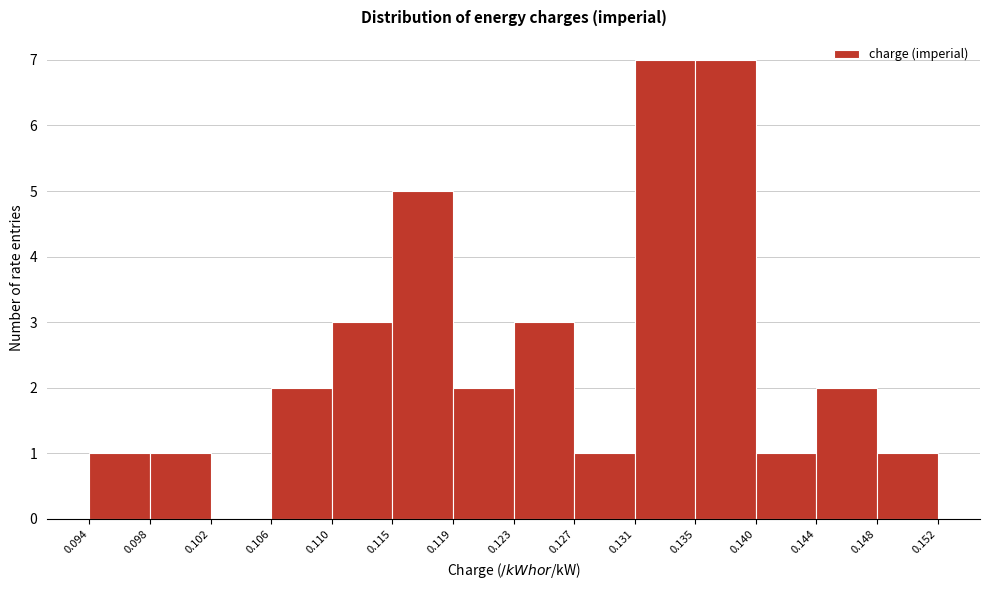

Reading left to right, transcribe this chart: for each bar, give the range it covers on the x-axis and its height. The values are not printed on the chart, so give them approximately, as read against the axis.

0.094 to 0.098: 1
0.098 to 0.102: 1
0.102 to 0.106: 0
0.106 to 0.110: 2
0.110 to 0.115: 3
0.115 to 0.119: 5
0.119 to 0.123: 2
0.123 to 0.127: 3
0.127 to 0.131: 1
0.131 to 0.135: 7
0.135 to 0.140: 7
0.140 to 0.144: 1
0.144 to 0.148: 2
0.148 to 0.152: 1